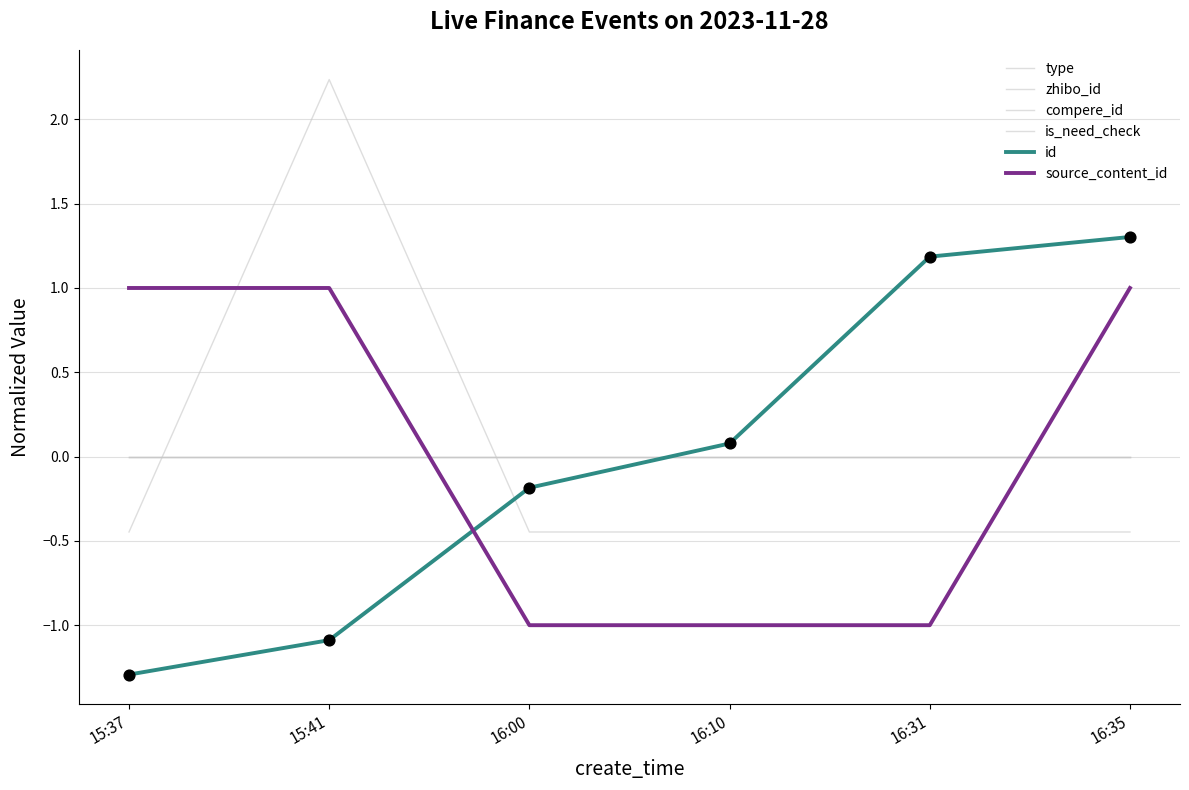

Is this an area chart (filled region under the line)?

No